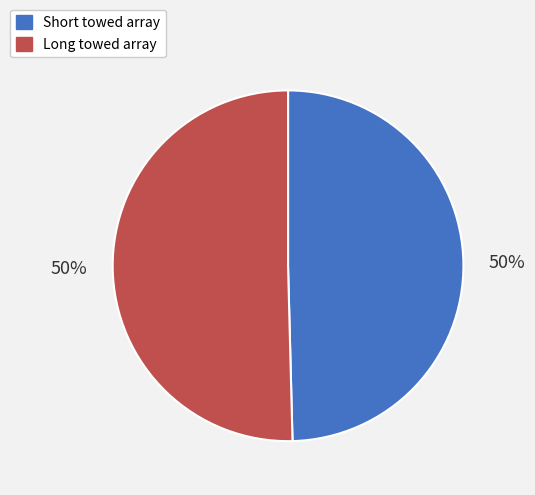

Do Short towed array and Long towed array together represent more than half of the pie?

Yes